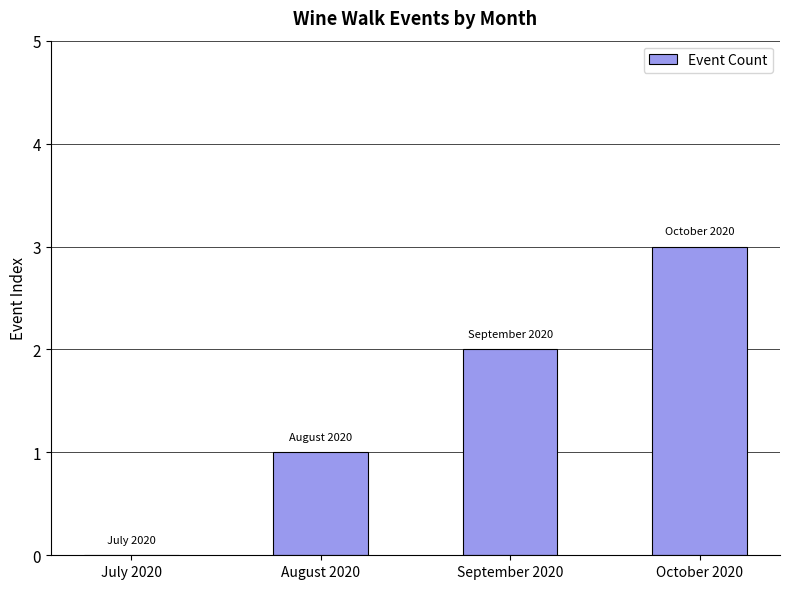

What is the sum of the values at October 2020 and August 2020?

4